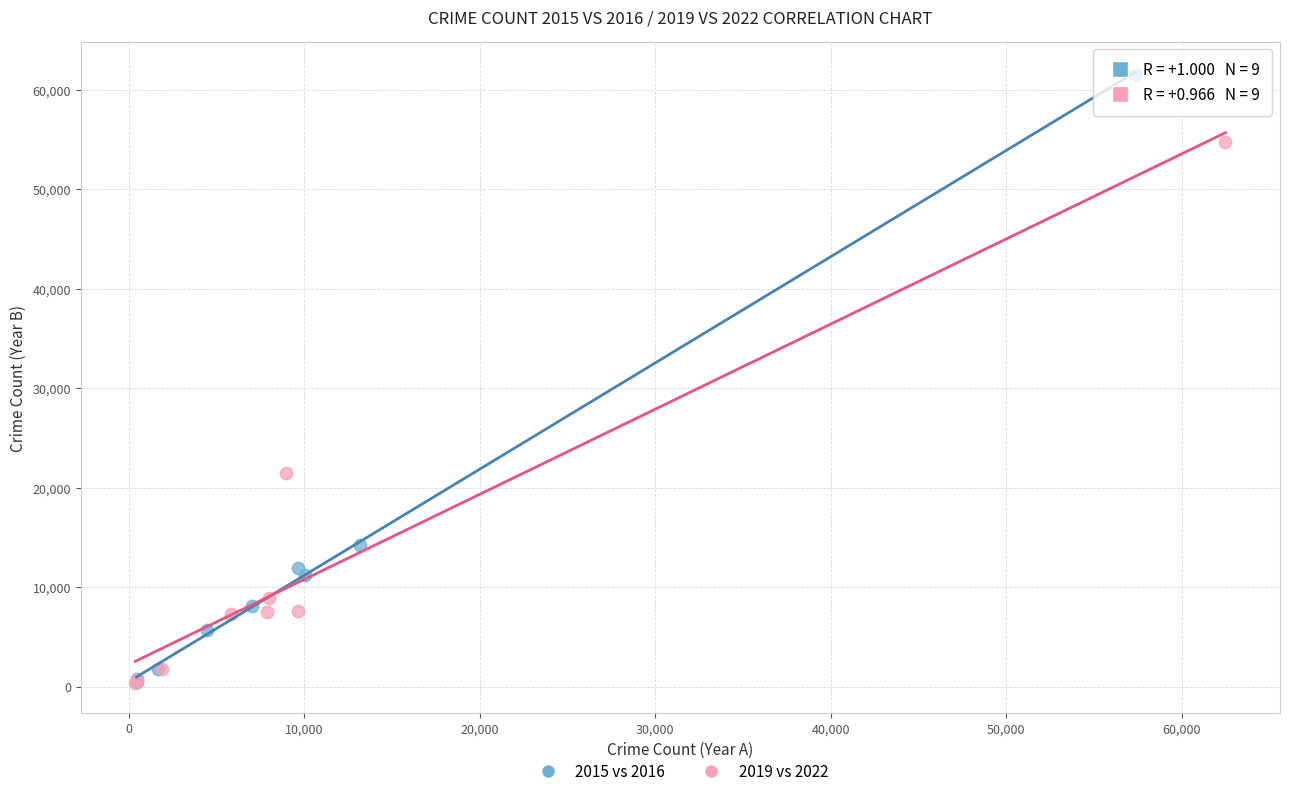

Which series has the largest Y range (max minus min)?

2015 vs 2016